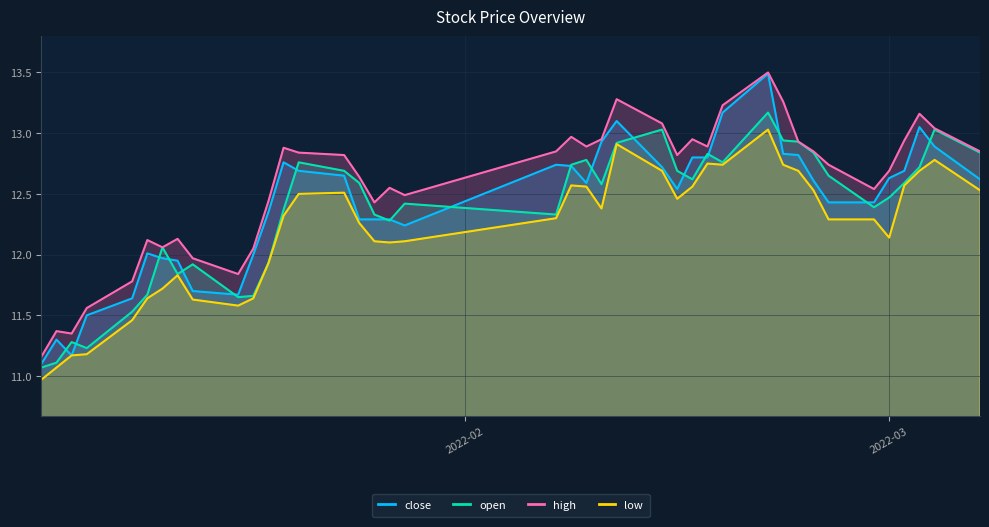

What is the label of the 27th point from the left?

2022-02-16